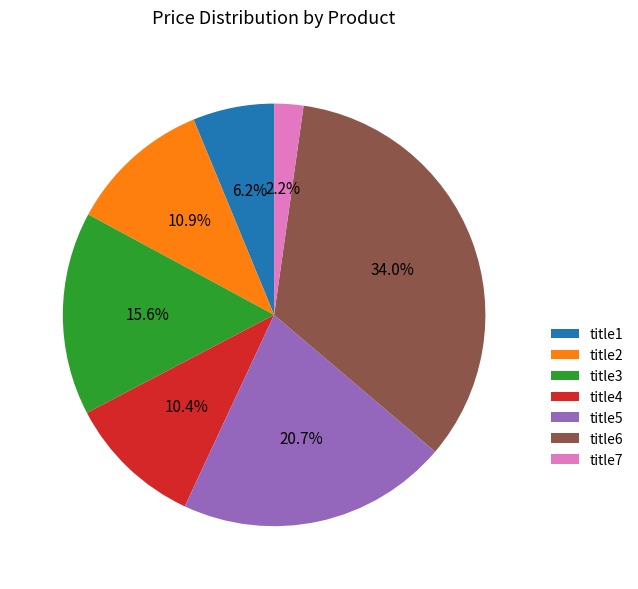

What is the ratio of the value at title1 to the value at title6?

0.2